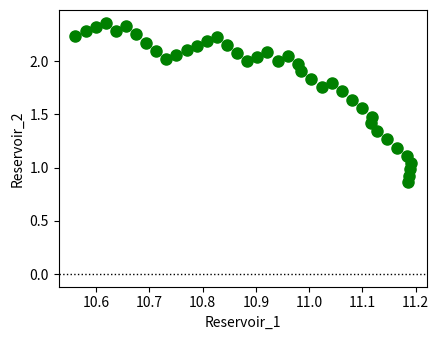

What is the range of X values (max minus min)?

0.6